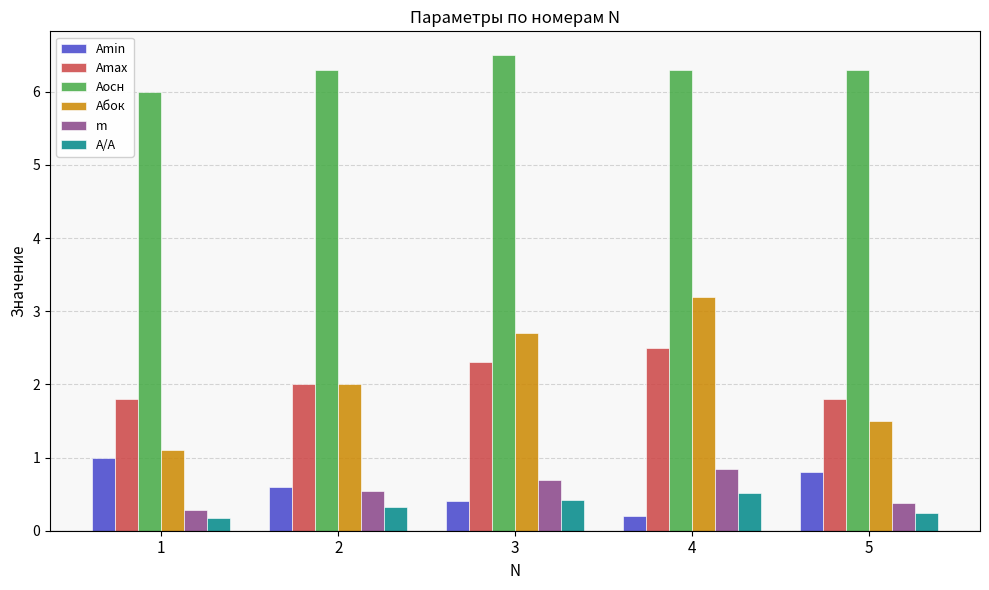

How many categories are shown in the chart?

5